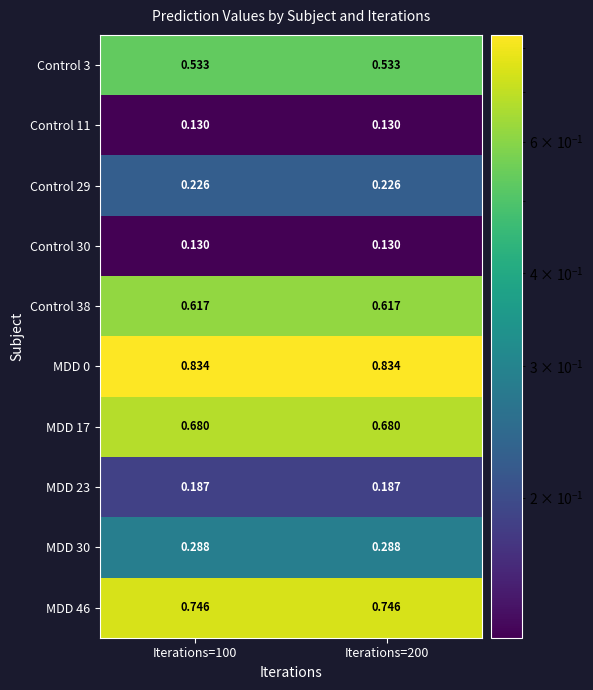

How many distinct data groups are displayed?

10